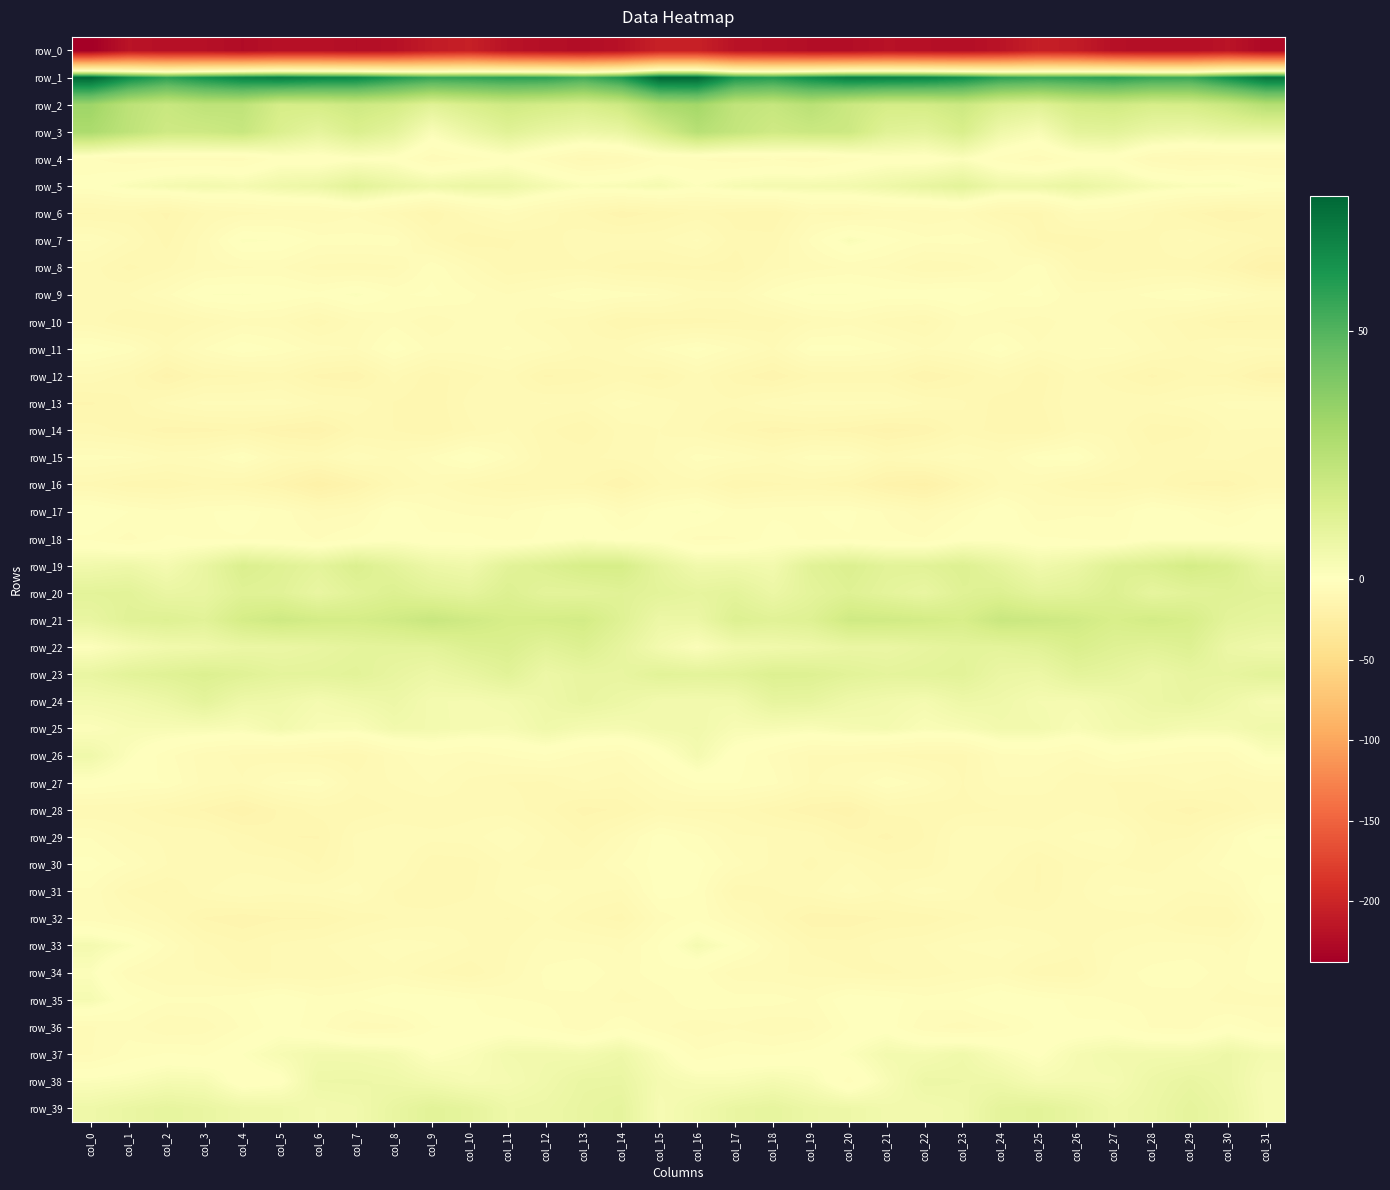

Which series has the largest range (max minus min)?

row_0